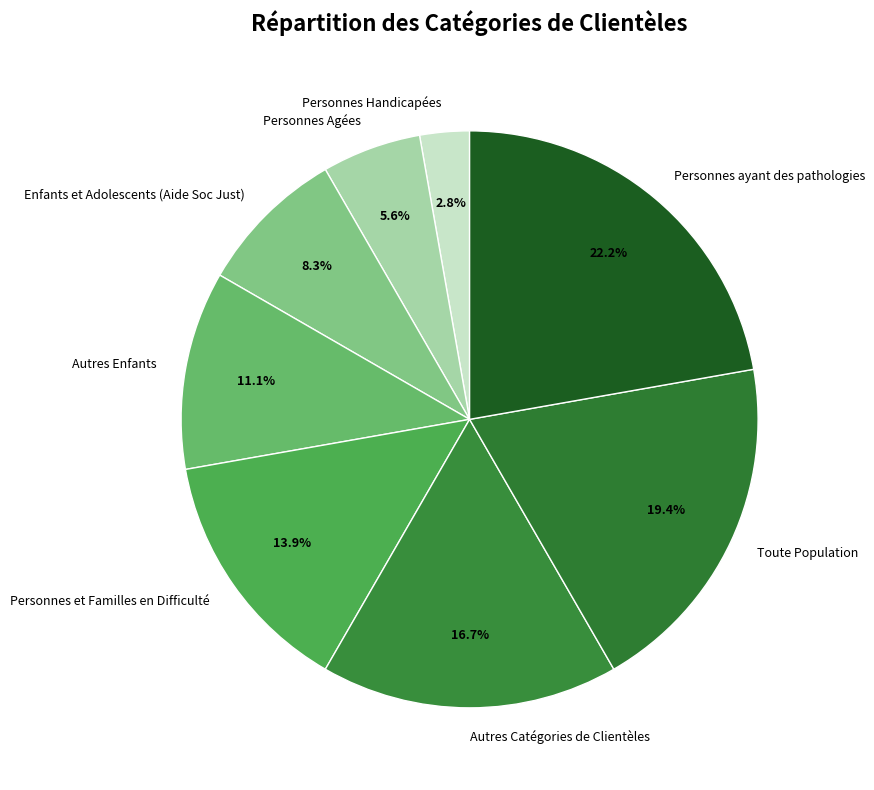

Is it true that Enfants et Adolescents (Aide Soc Just) is 8% of the pie?

True